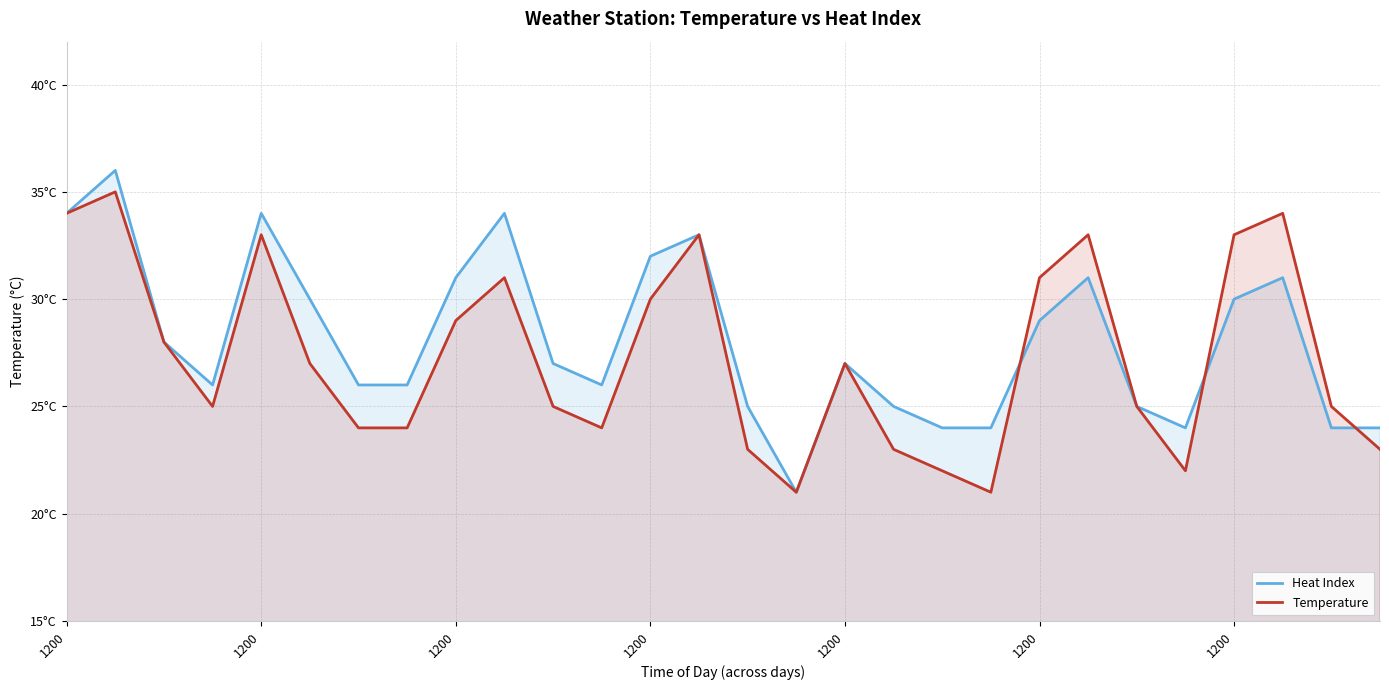

What are all the series names shown in the legend?

Heat Index, Temperature